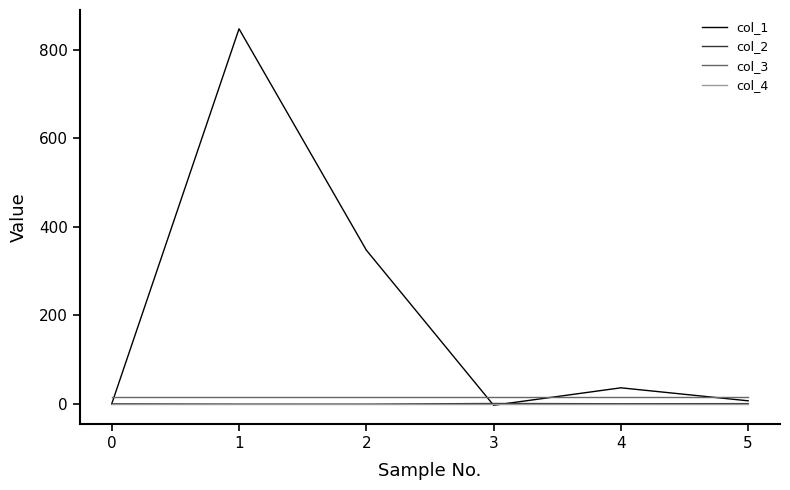

Which series has the largest range (max minus min)?

col_1